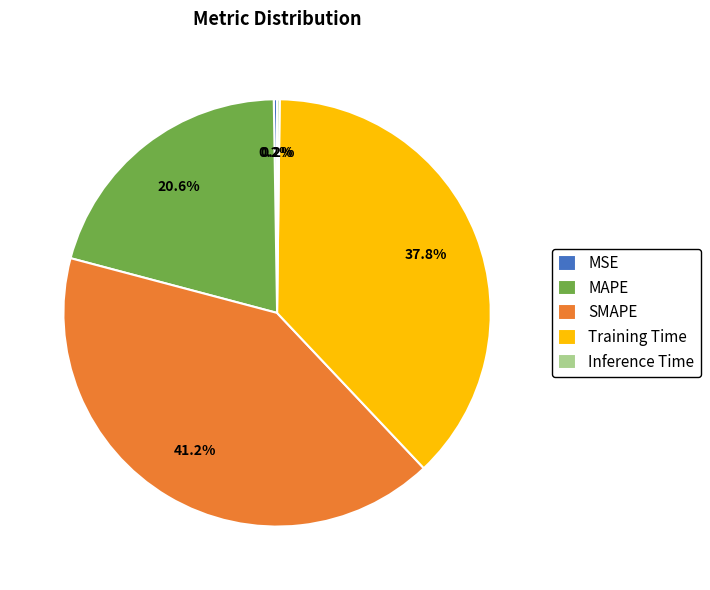

To the nearest percent, what is the average slice percentage?

20%